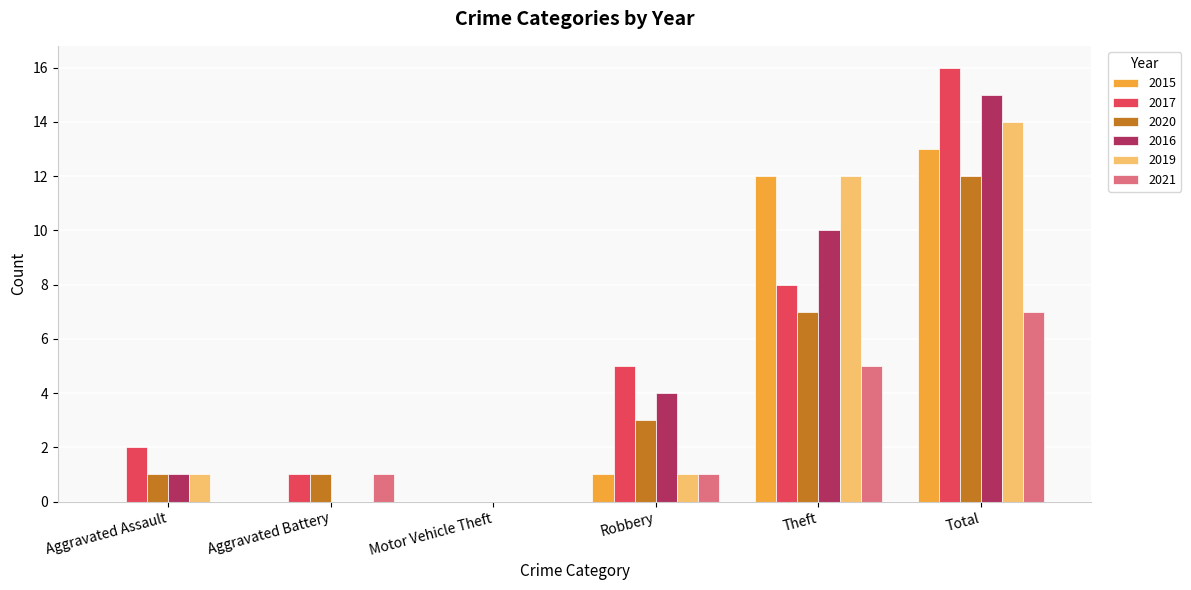

What is the spread (max minus min) of values at Aggravated Assault?

2